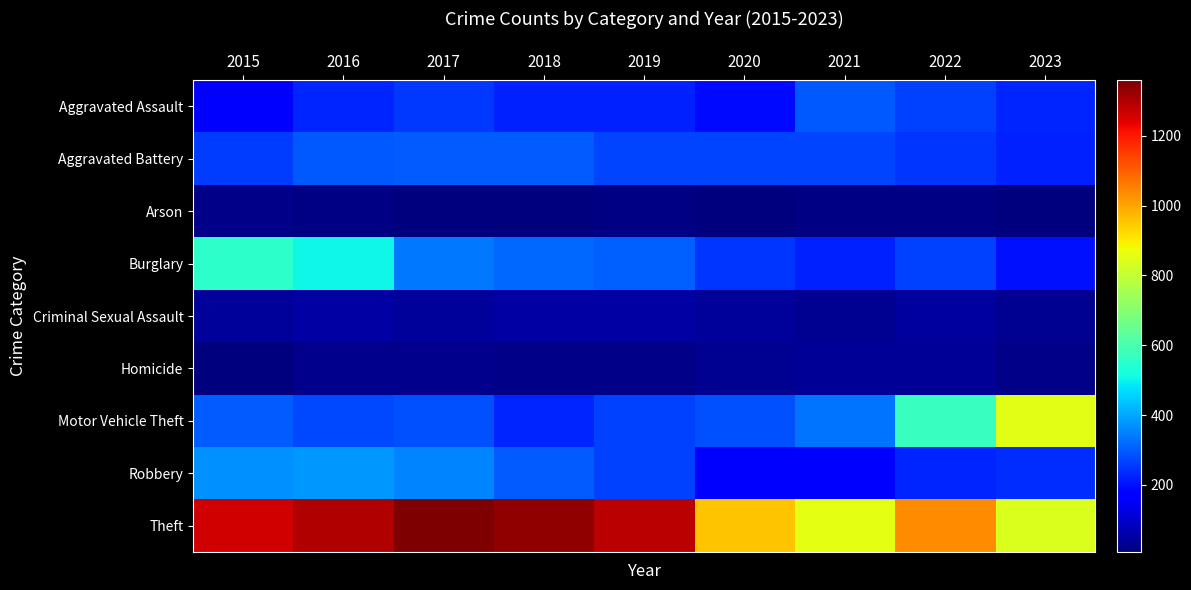

At how many categories does at least one series exceed 1205?

5